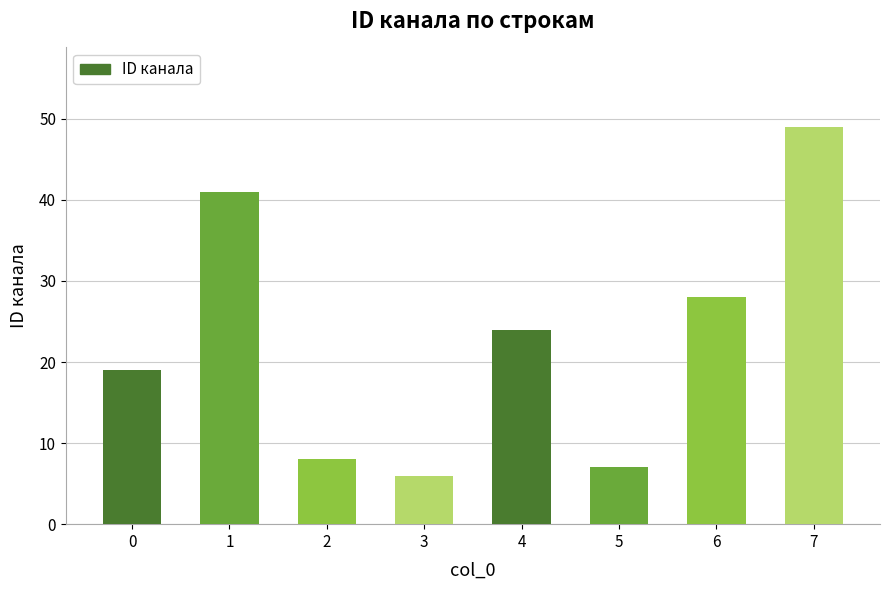

Count the number of data series in this chart.

1